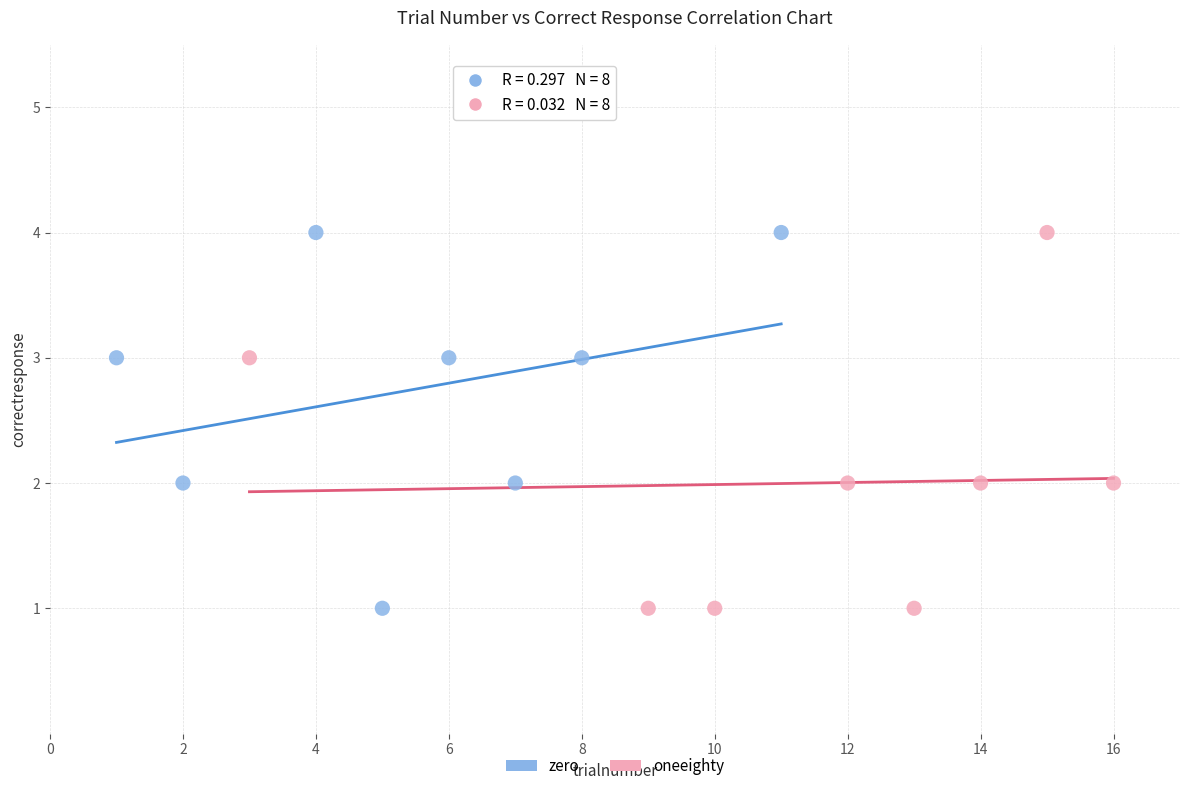

What are all the series names shown in the legend?

zero, oneeighty